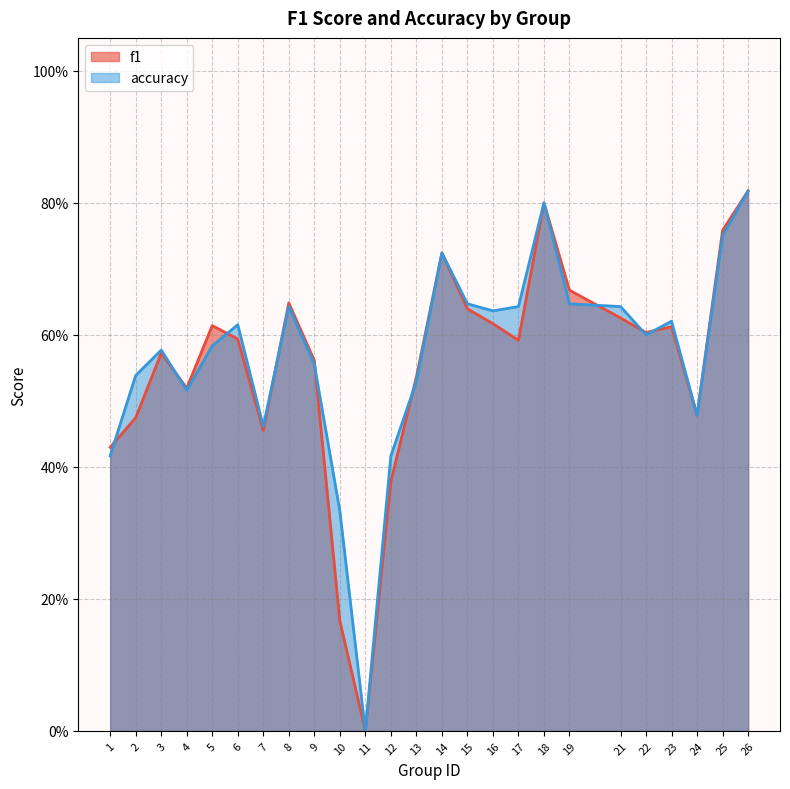

How many positive values does the f1 series have?

24